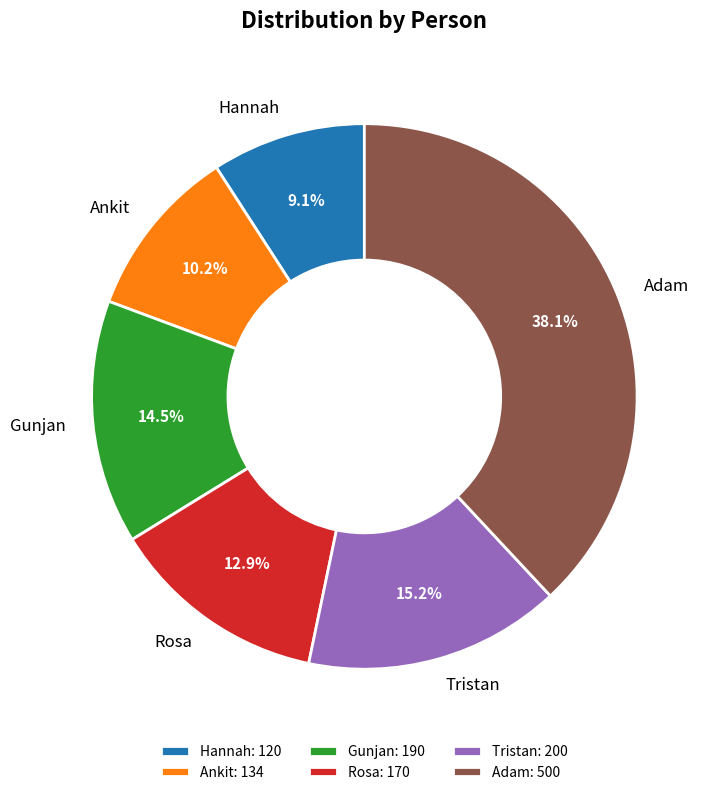

Which has a higher value, Ankit or Rosa?

Rosa